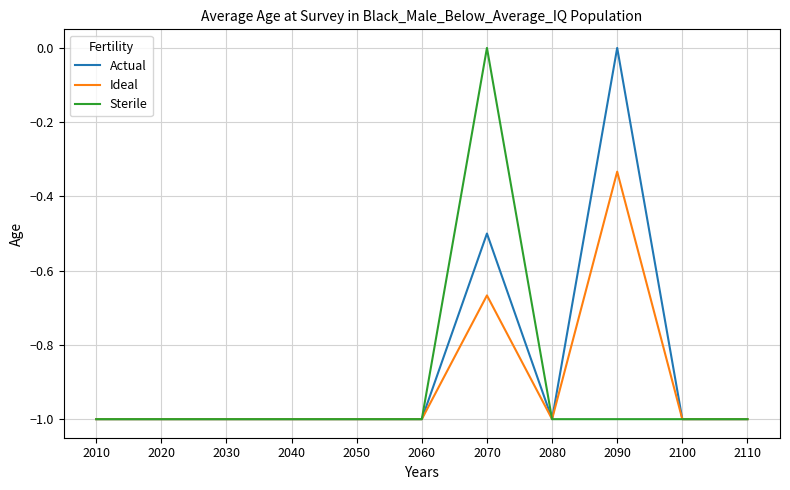

What is the difference between the maximum and minimum values in the Actual series?

1.0